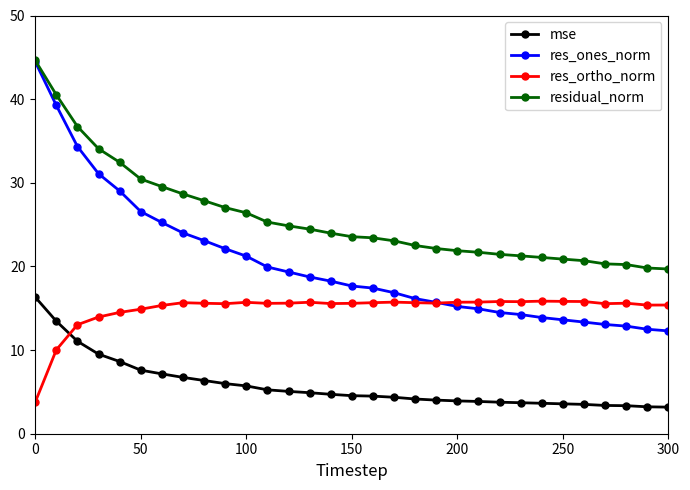

How many data points does each series have?

31